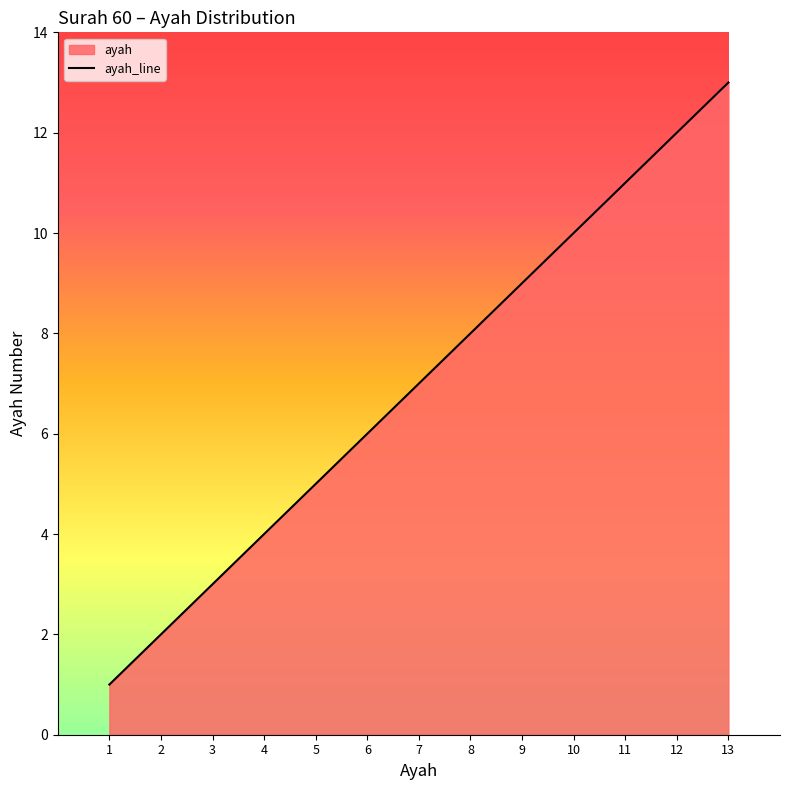

What is the value of the 2nd point from the left?

2